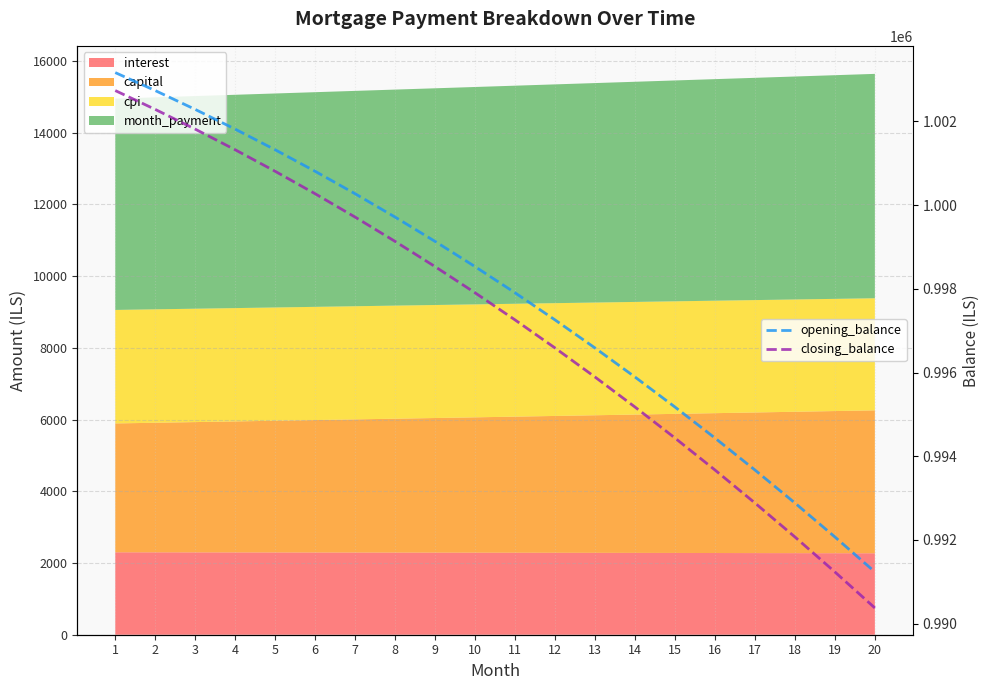

Reading left to right, extract all data points from this chart.

opening_balance: 1003166.7	1002737.5	1002287.2	1001815.8	1001322.9	1000808.4	1000272.1	999713.9	999133.5	998530.9	997905.7	997257.9	996587.2	995893.4	995176.5	994436.1	993672.0	992884.2	992072.3	991236.3
closing_balance: 1002737.5	1002287.2	1001815.8	1001322.9	1000808.4	1000272.1	999713.9	999133.5	998530.9	997905.7	997257.9	996587.2	995893.4	995176.5	994436.1	993672.0	992884.2	992072.3	991236.3	990375.9